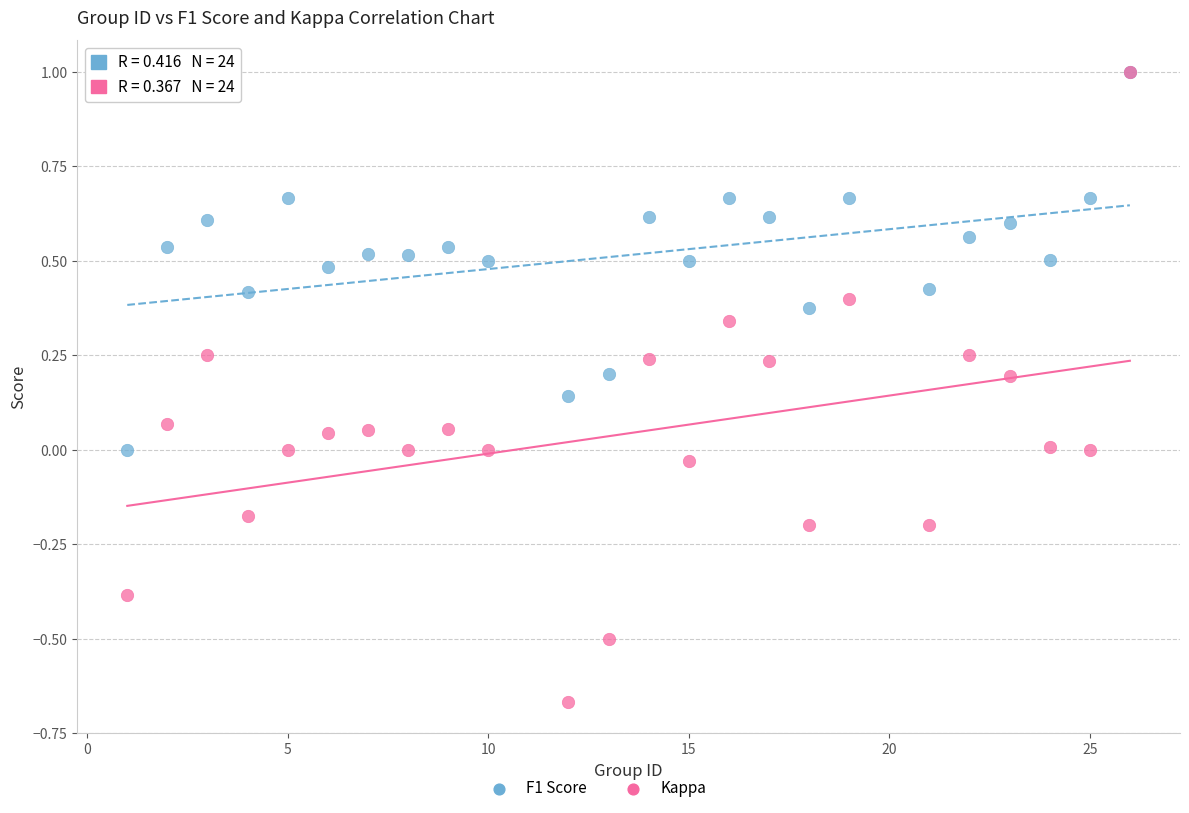

Which series contains the lowest Y value?

Kappa